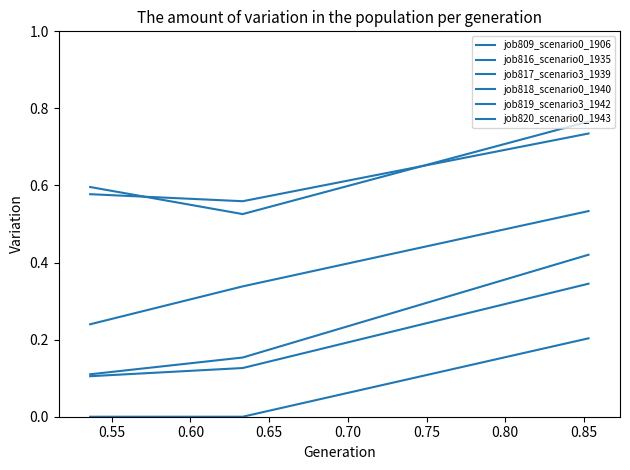

Which series has the largest total across all categories?

job817_scenario3_1939